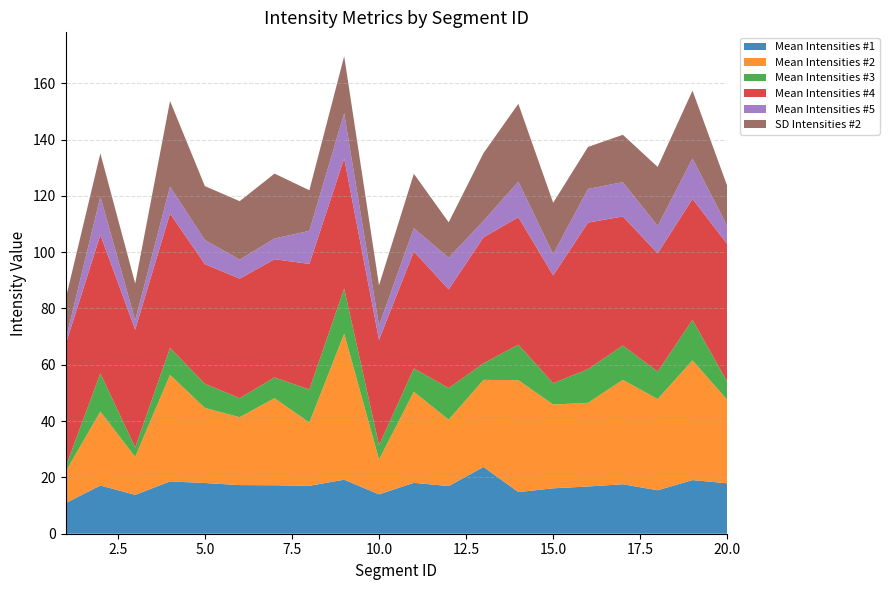

Reading right to left, transcribe all the data shown in this chart.

Mean Intensities #1: 17.9	19.1	15.4	17.6	16.8	16.1	14.8	23.7	16.9	18.1	14.0	19.2	17.0	17.2	17.3	18.0	18.6	13.8	17.1	10.9
Mean Intensities #2: 29.6	42.5	32.4	37.1	29.7	29.8	39.7	30.9	23.6	32.3	12.4	51.9	22.5	30.9	24.1	26.7	37.8	13.5	26.3	11.2
Mean Intensities #3: 6.3	14.4	9.7	12.2	12.0	7.6	12.6	5.9	11.2	8.3	5.1	16.0	11.7	7.4	6.8	8.6	9.6	3.3	13.6	1.6
Mean Intensities #4: 49.0	42.9	42.0	45.8	52.1	38.3	45.3	44.7	35.0	41.6	37.4	46.2	44.6	42.0	42.5	42.5	47.7	41.9	49.1	43.5
Mean Intensities #5: 6.3	14.4	9.7	12.2	12.0	7.6	12.6	5.9	11.2	8.3	5.1	16.0	11.7	7.4	6.8	8.6	9.6	3.3	13.6	1.6
SD Intensities #2: 14.2	24.1	21.0	16.8	14.9	18.2	27.7	24.1	12.6	19.3	14.3	20.2	14.4	23.0	20.8	19.2	30.4	13.1	15.4	14.6